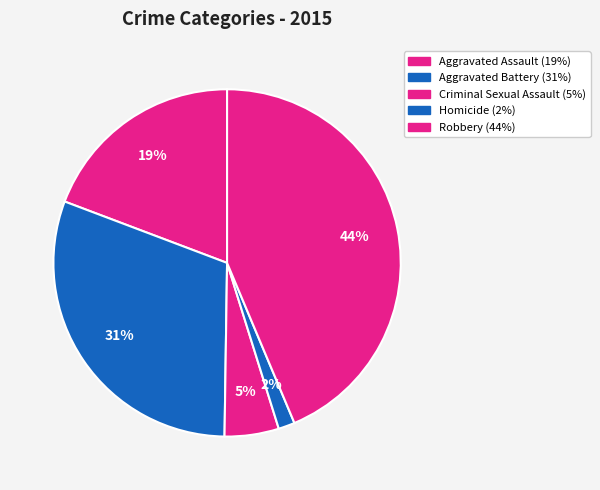

How many segments does this pie chart have?

5